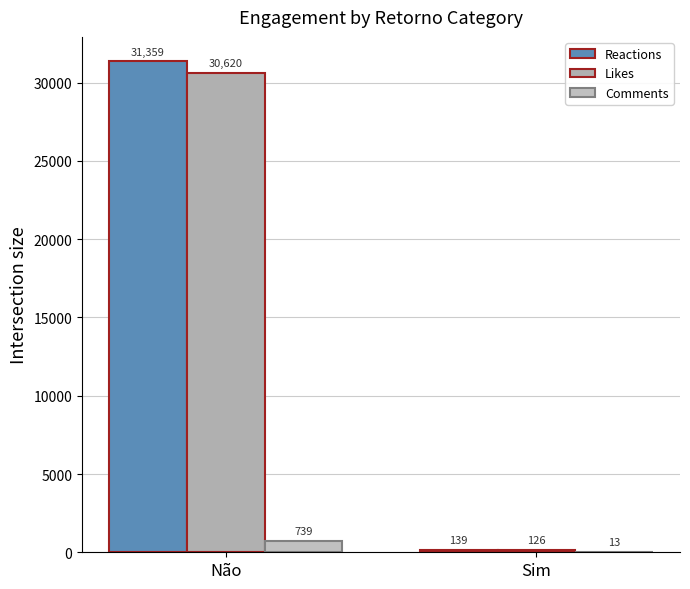

Are the bars horizontal?

No